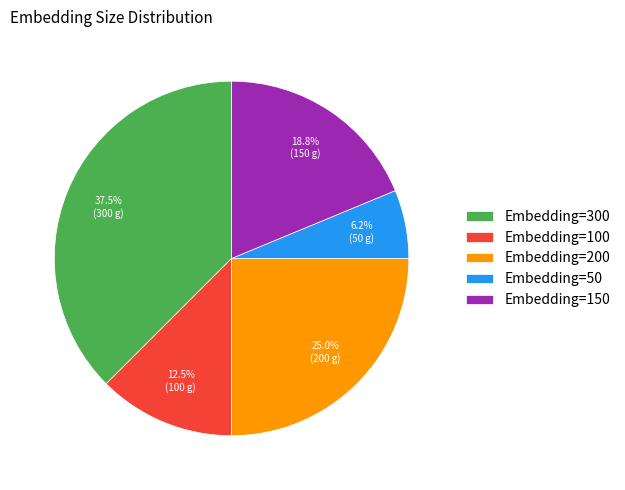

Is it true that Embedding=150 is 19% of the pie?

True